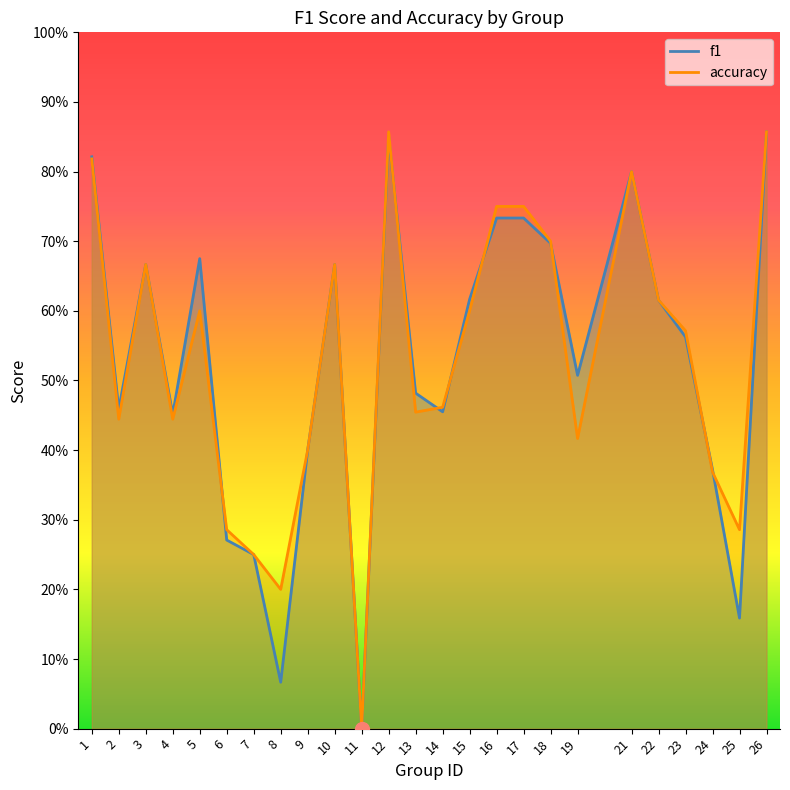

Does the chart have visible grid lines?

No